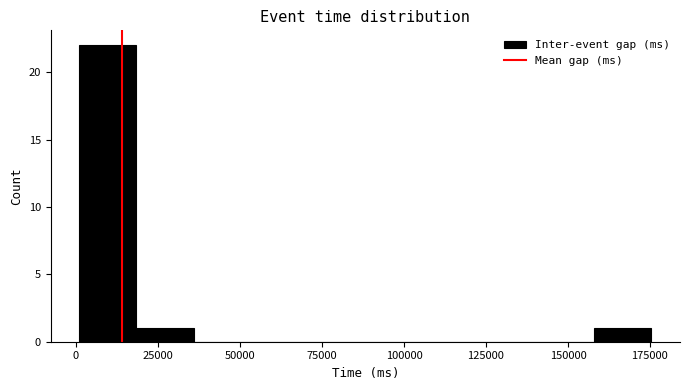

Read against the x-axis, roughly where is the centre of the tallest bar?

10000